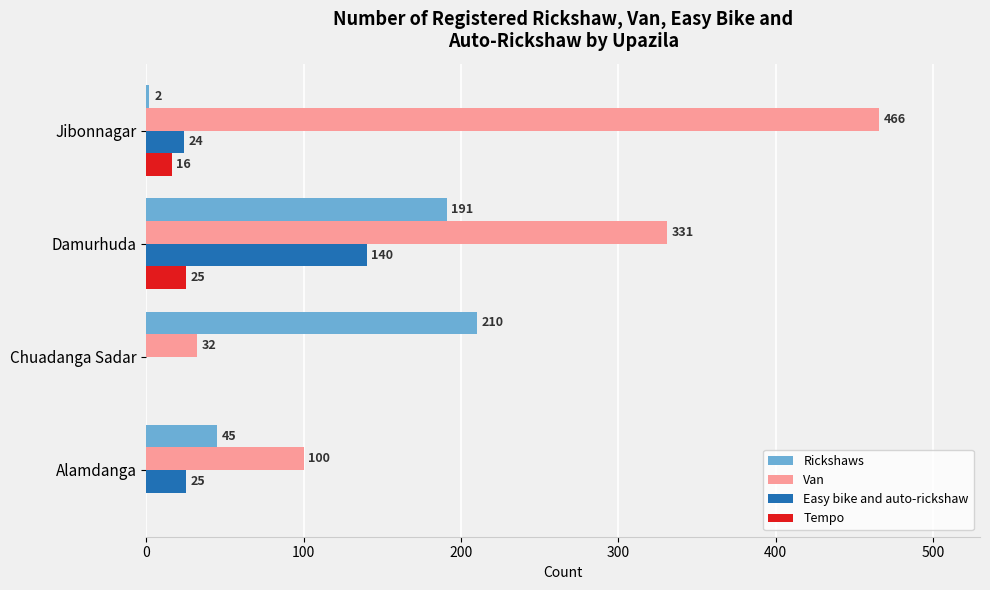

What value does the Easy bike and auto-rickshaw series have at Alamdanga, to the nearest 5?

25